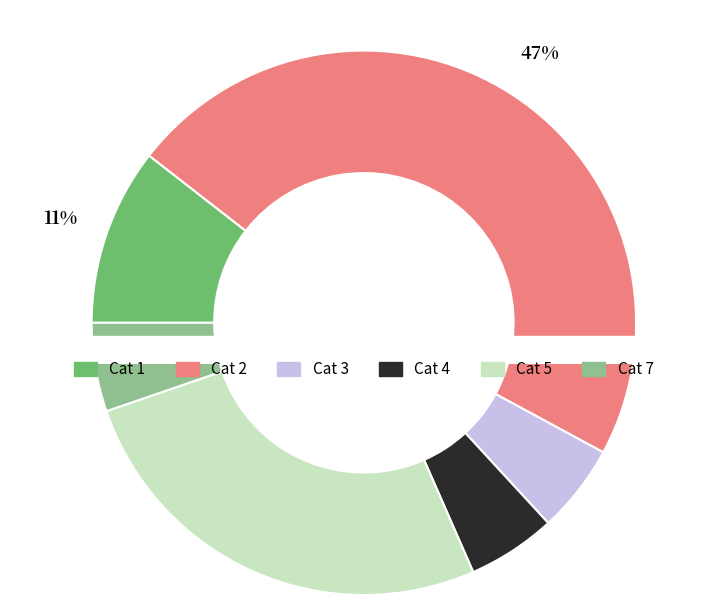

How much of the chart is everything except 4?

94.4%